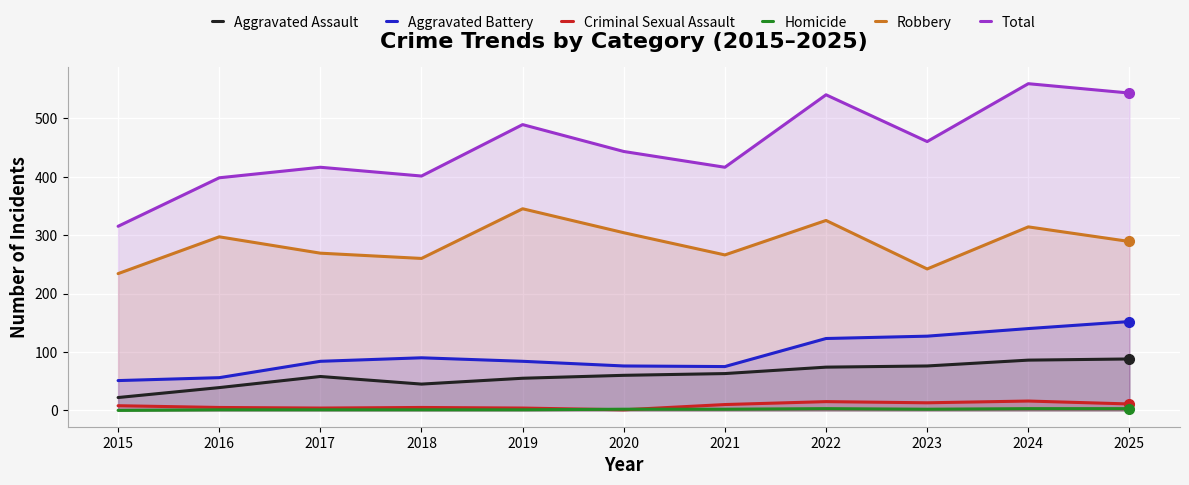

What is the difference between the second highest and second lowest values in the Aggravated Assault series?

47